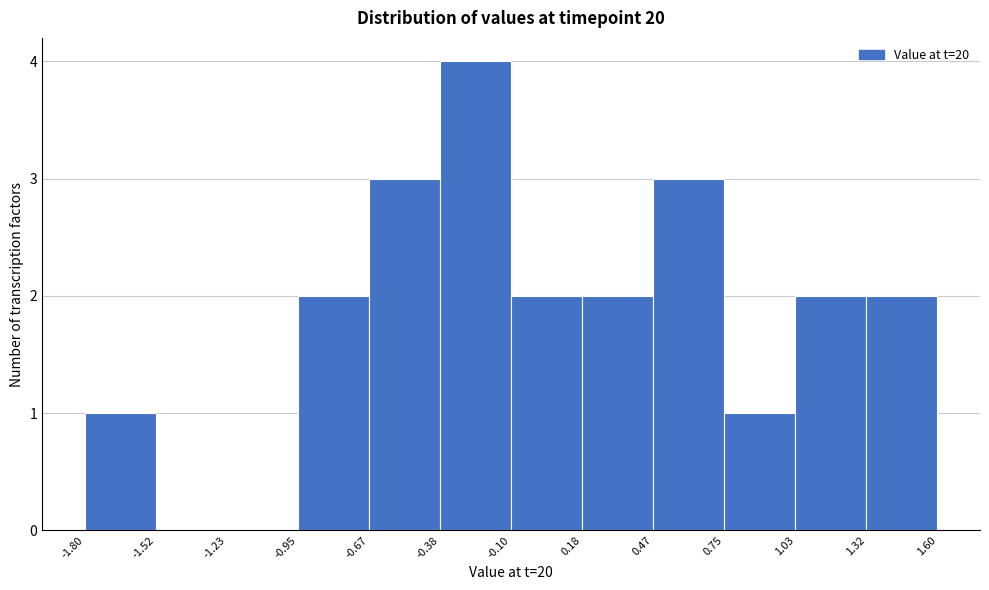

Reading left to right, transcribe this chart: for each bar, give the range it covers on the x-axis and its height. The values are not printed on the chart, so give them approximately, as read against the axis.

-1.80 to -1.52: 1
-1.52 to -1.23: 0
-1.23 to -0.95: 0
-0.95 to -0.67: 2
-0.67 to -0.38: 3
-0.38 to -0.10: 4
-0.10 to 0.18: 2
0.18 to 0.47: 2
0.47 to 0.75: 3
0.75 to 1.03: 1
1.03 to 1.32: 2
1.32 to 1.60: 2